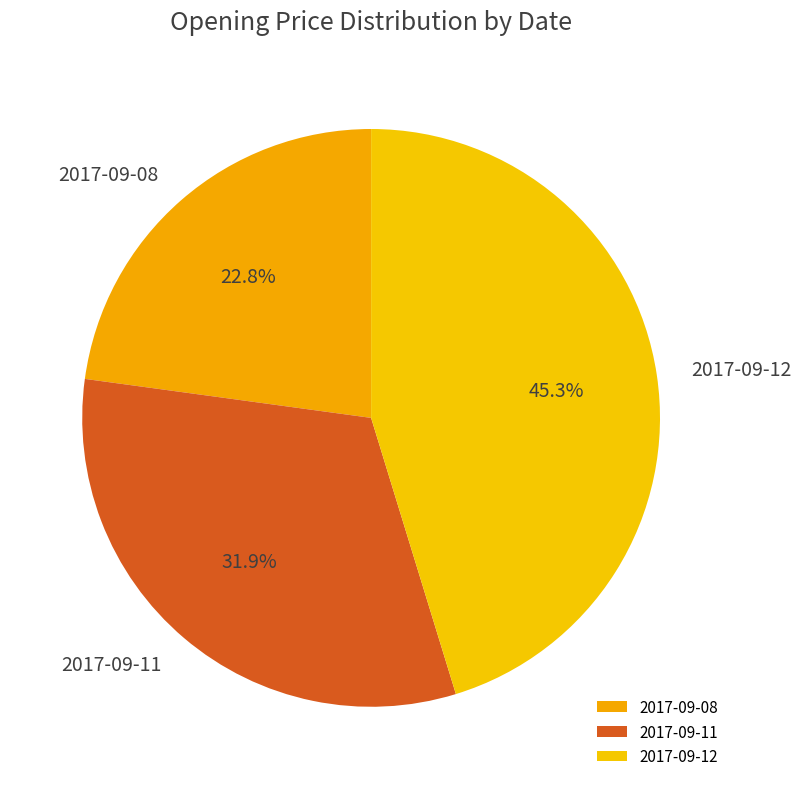

What is the smallest slice in the pie chart?

2017-09-08